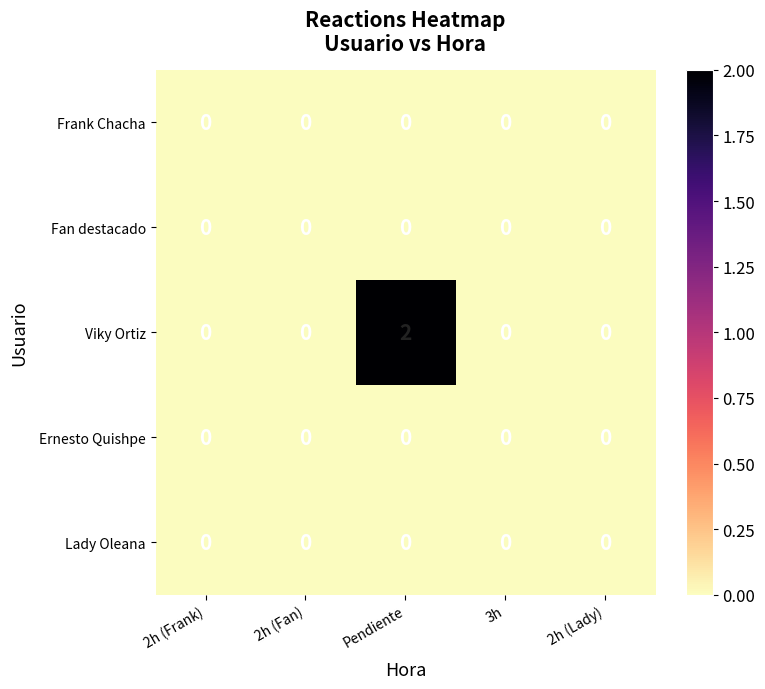

How many Viky Ortiz values are between 0 and 1?

4